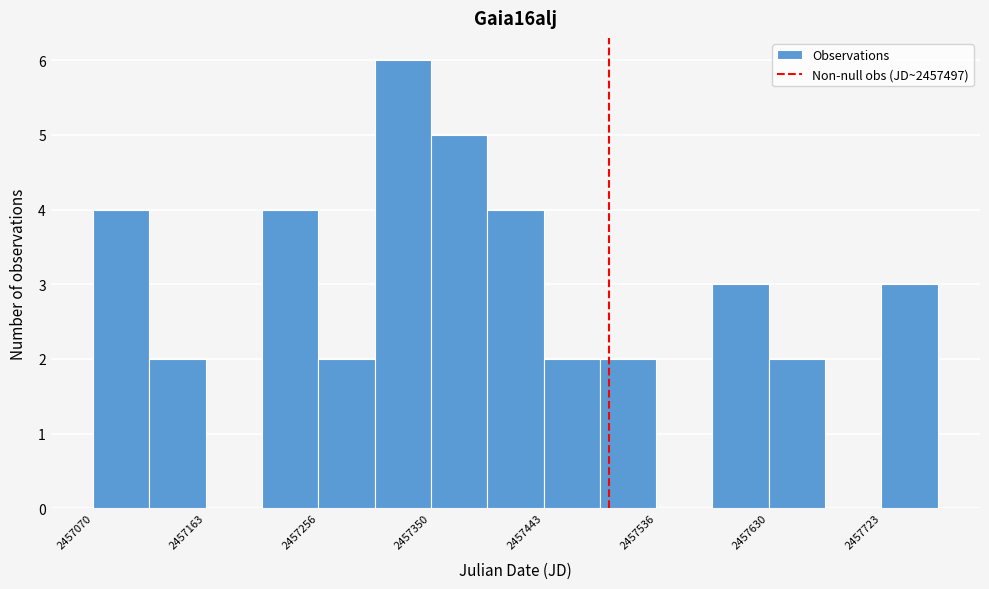

Reading left to right, list every bar in this chart as the range it spans on the x-axis followed by its height. Neither the bar edges nor the heights are printed on the chart, so give them approximately, as read against the axes.

2457070 to 2457120: 4
2457120 to 2457160: 2
2457160 to 2457210: 0
2457210 to 2457260: 4
2457260 to 2457300: 2
2457300 to 2457350: 6
2457350 to 2457400: 5
2457400 to 2457440: 4
2457440 to 2457490: 2
2457490 to 2457540: 2
2457540 to 2457580: 0
2457580 to 2457630: 3
2457630 to 2457680: 2
2457680 to 2457720: 0
2457720 to 2457770: 3